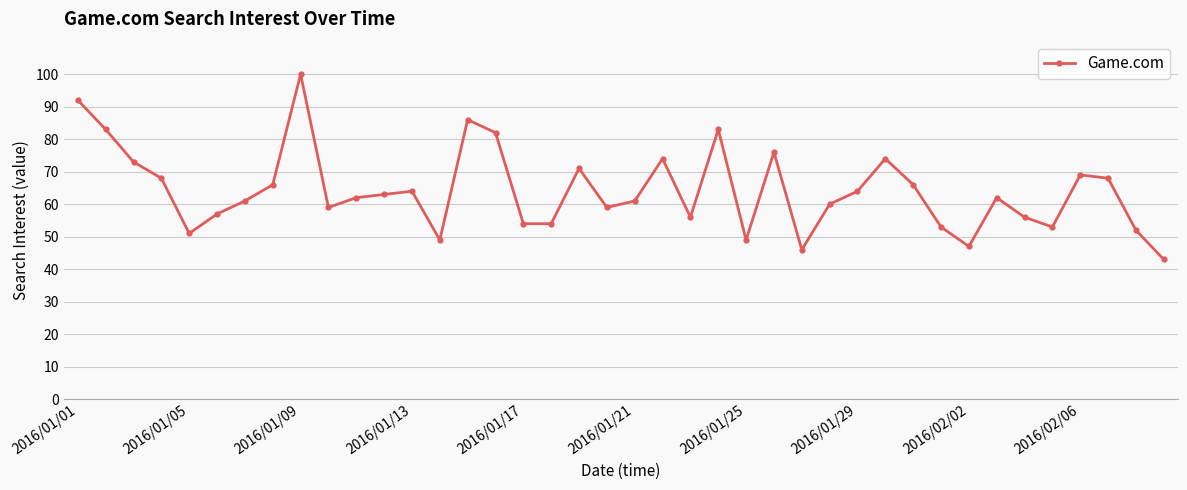

Does the chart display data point markers on the line(s)?

Yes